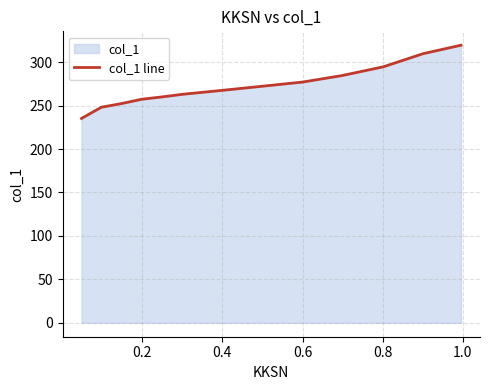

What is the difference between the maximum and minimum values?

84.3